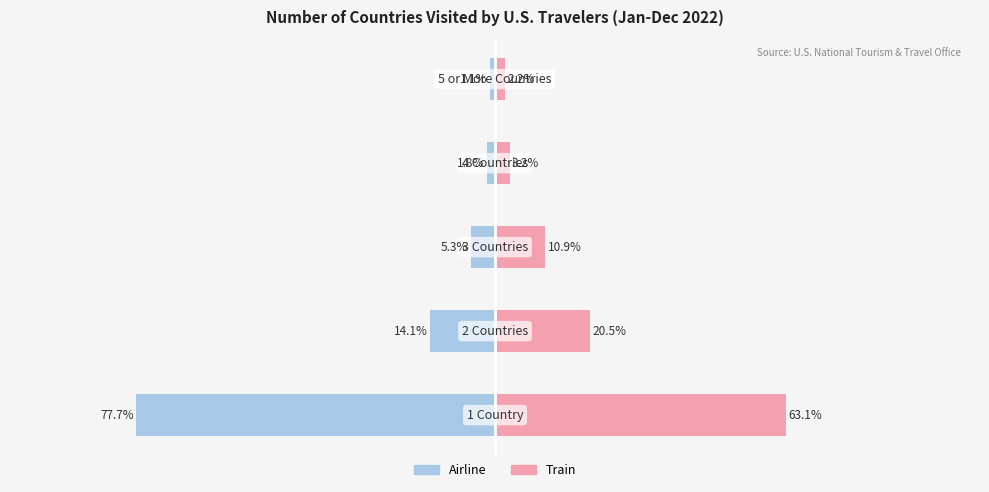

At 0, list the series in order from smallest to largest.

Airline, Train